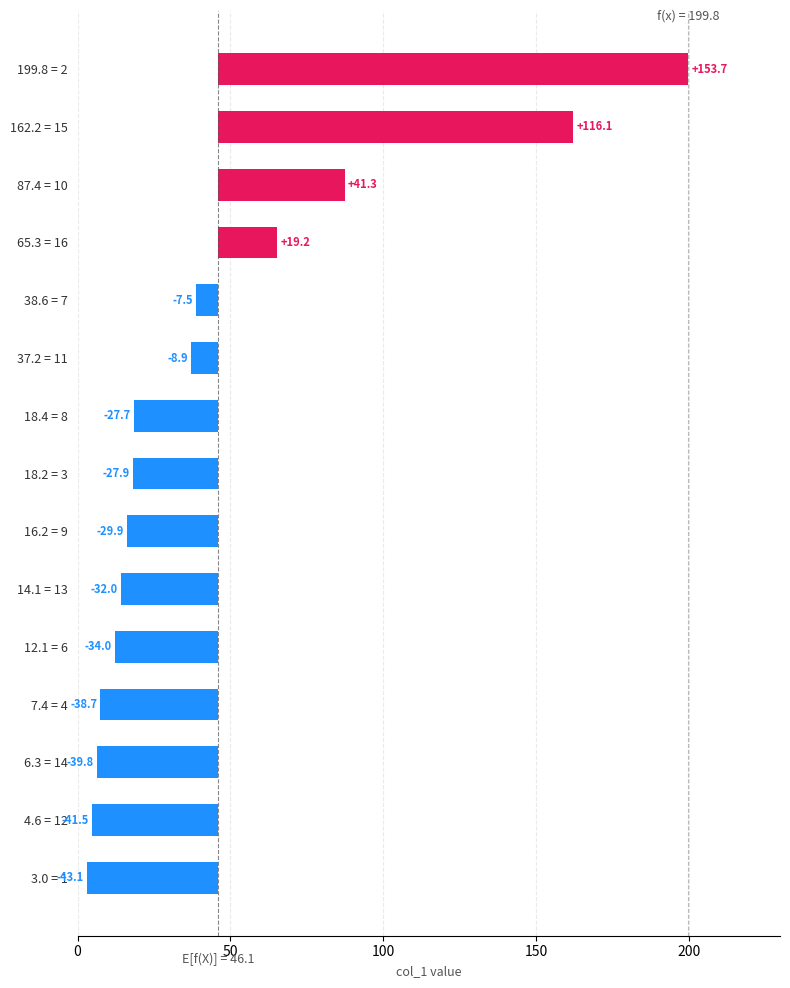

Reading left to right, extract all data points from this chart.

153.7	116.1	41.3	19.2	-7.5	-8.9	-27.7	-27.9	-29.9	-32.0	-34.0	-38.7	-39.8	-41.5	-43.1